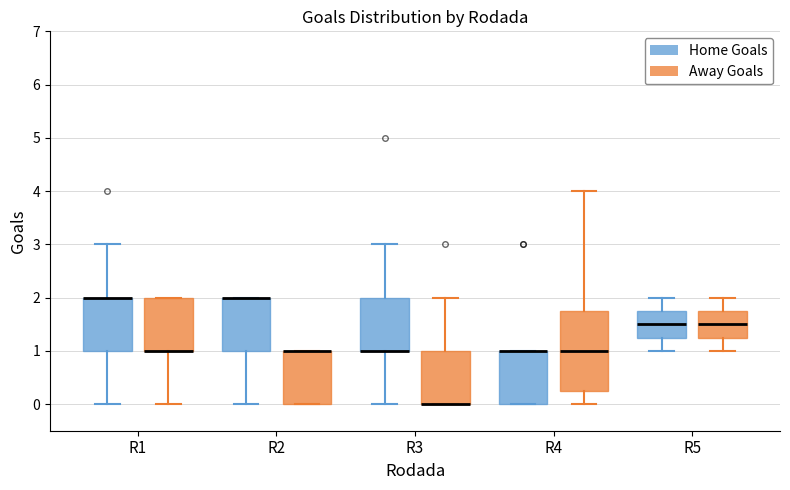

Comparing the boxes themselves (not the whiskers), which one is the tallest?

R4 (Away Goals)